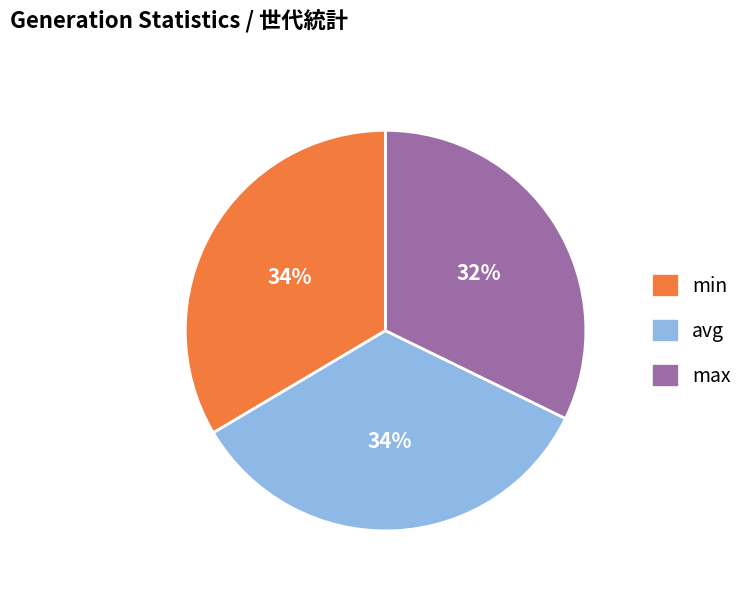

To the nearest percent, what portion does max represent?

32%